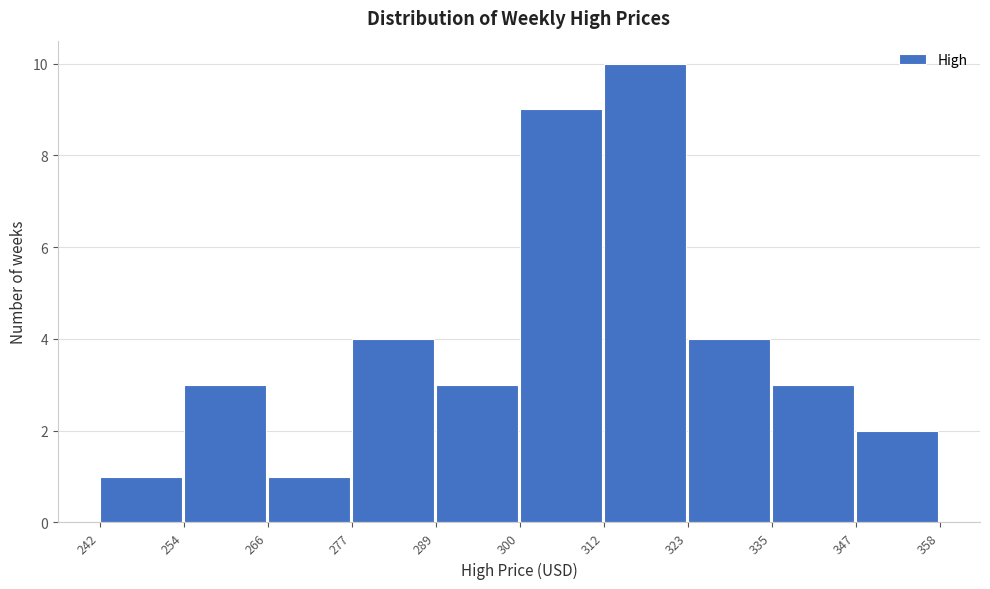

Over which range of the x-axis is the bar tallest?

312 to 323